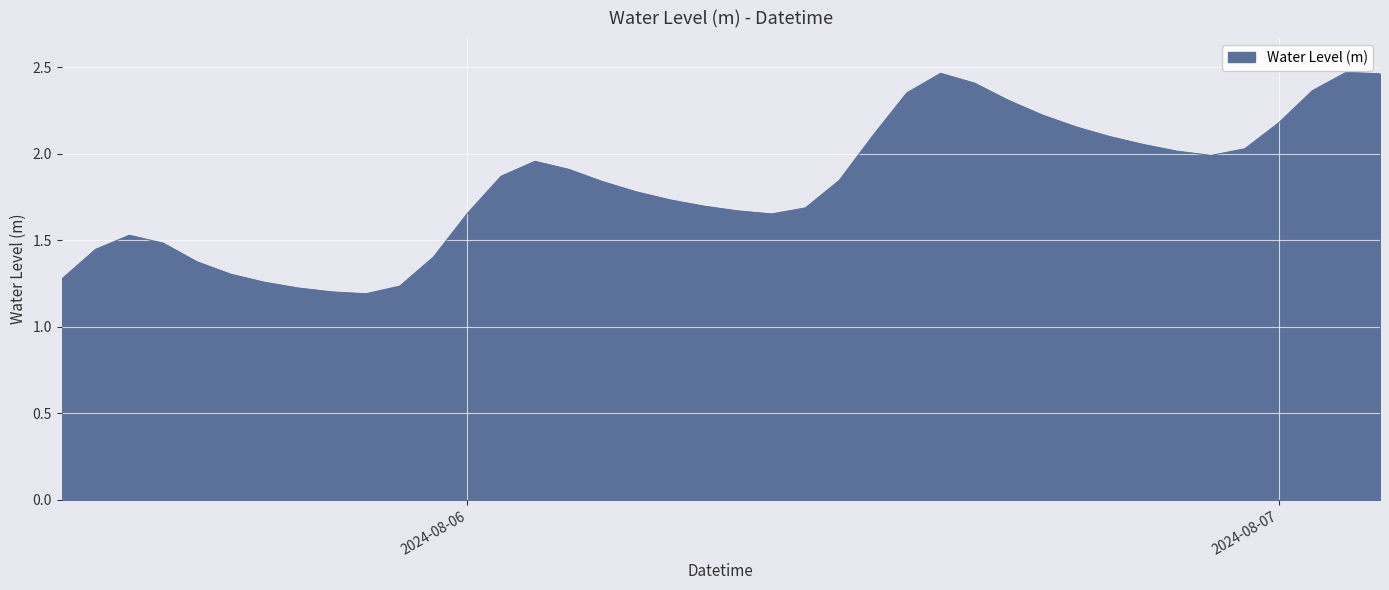

How many interior local peaks (higher than both neighbors) does the data have?

4